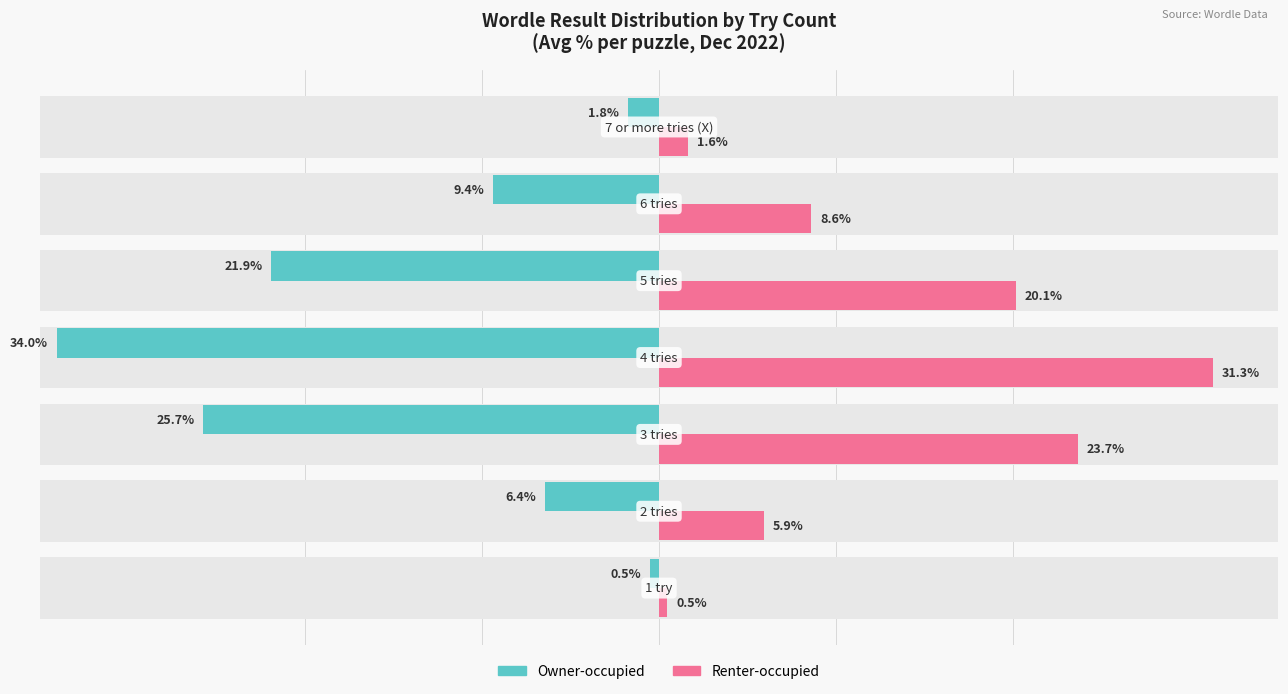

What is the value of the Renter-occupied bar at the 4th from the left?

31.3